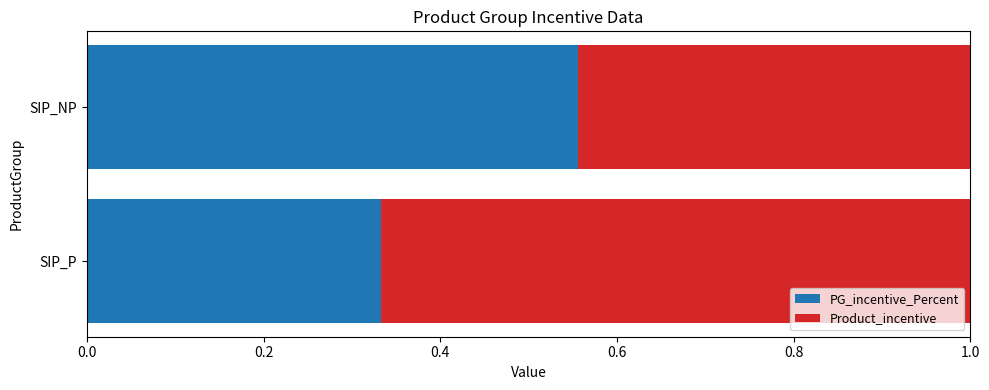

True or false: PG_incentive_Percent has a value of 0.2 at SIP_P.

False